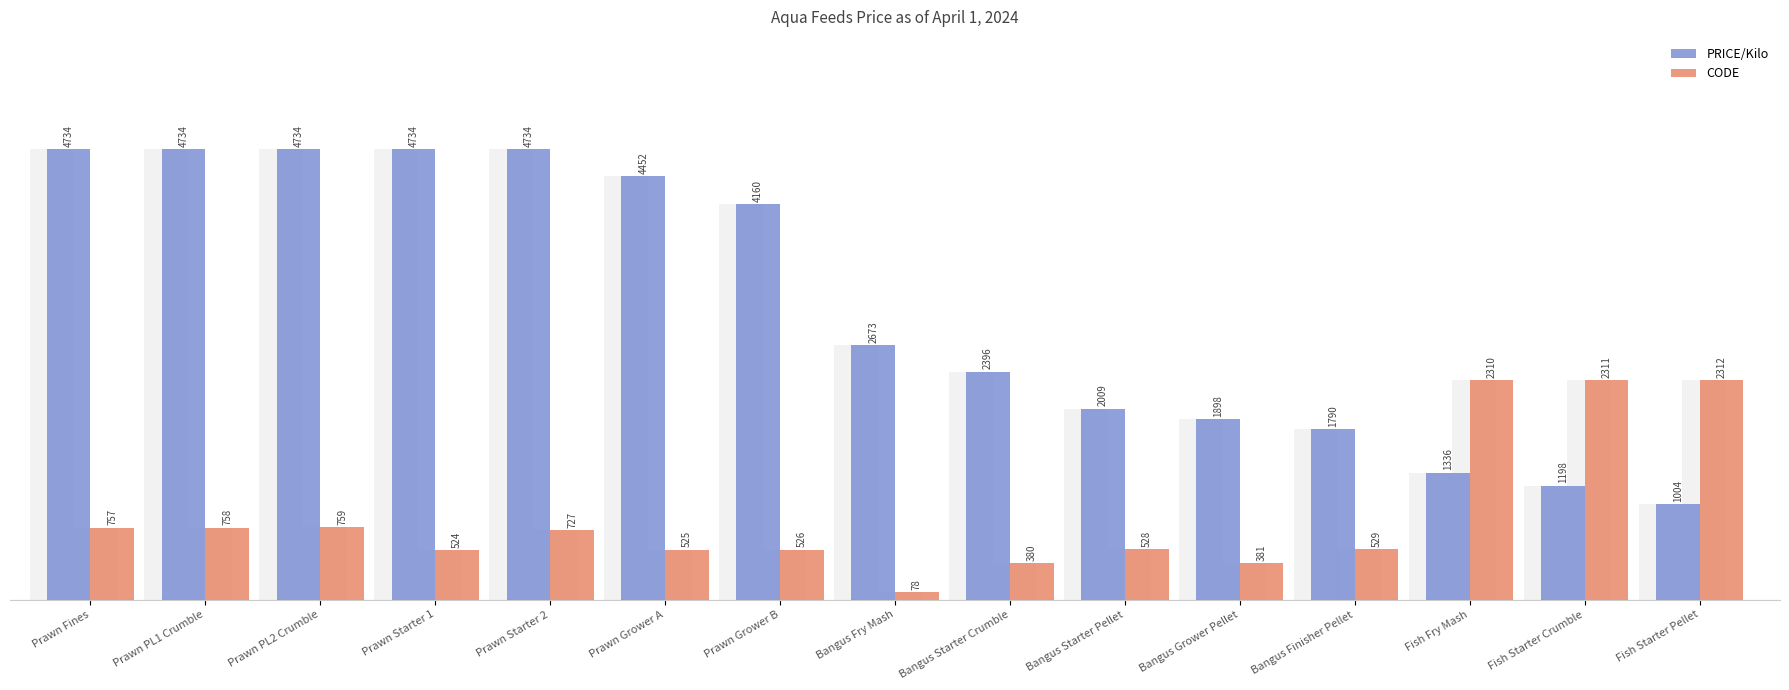

Where is PRICE/Kilo nearest to the value 2869?

Bangus Fry Mash